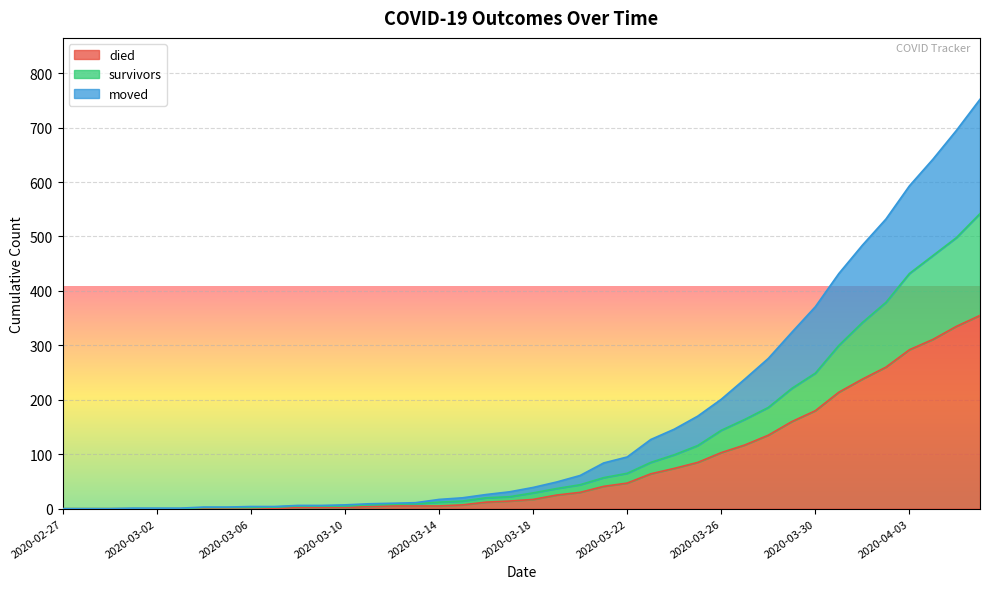

The moved series shows 20 at 2020-03-15. True or false?

True